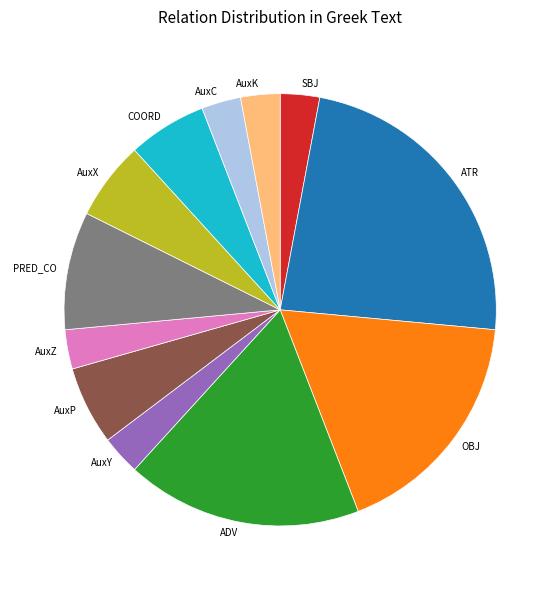

Is the sum of AuxX and ADV greater than half?

No